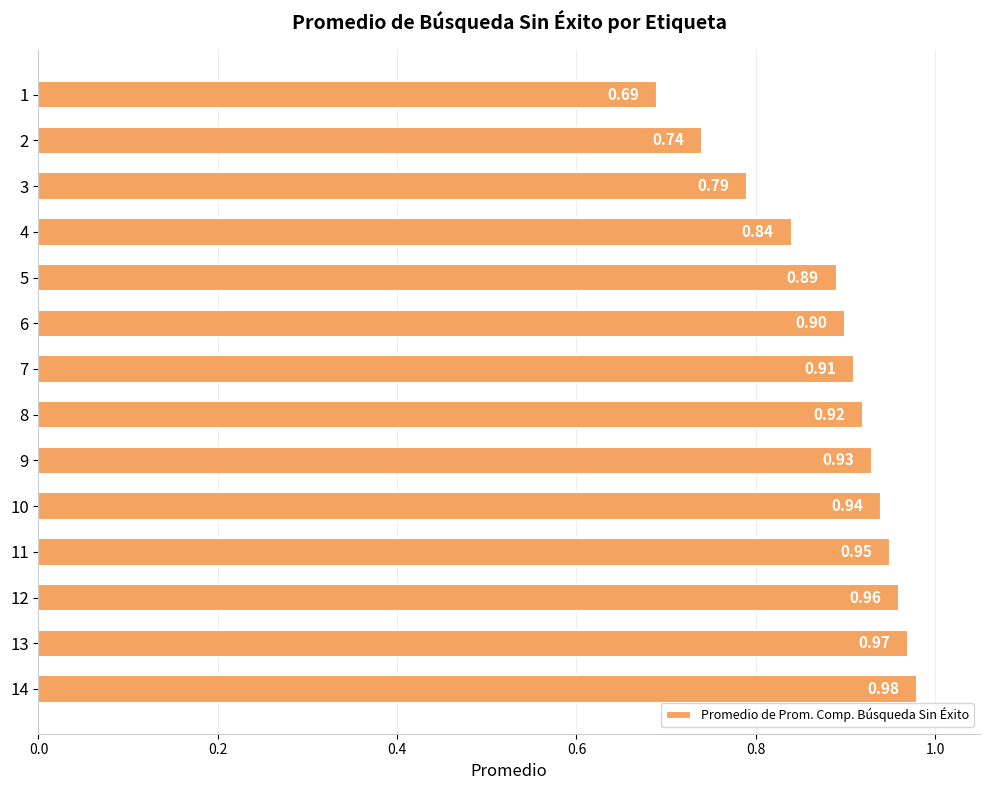

Rank the categories by value from lowest to highest.

1, 2, 3, 4, 5, 6, 7, 8, 9, 10, 11, 12, 13, 14